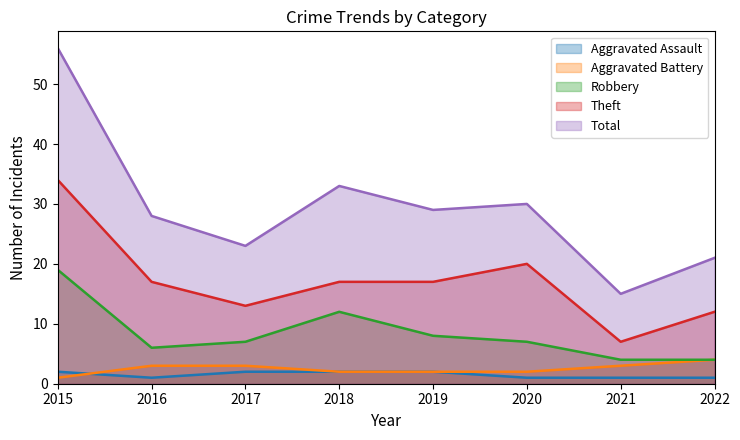

How many lines are shown in the chart?

5